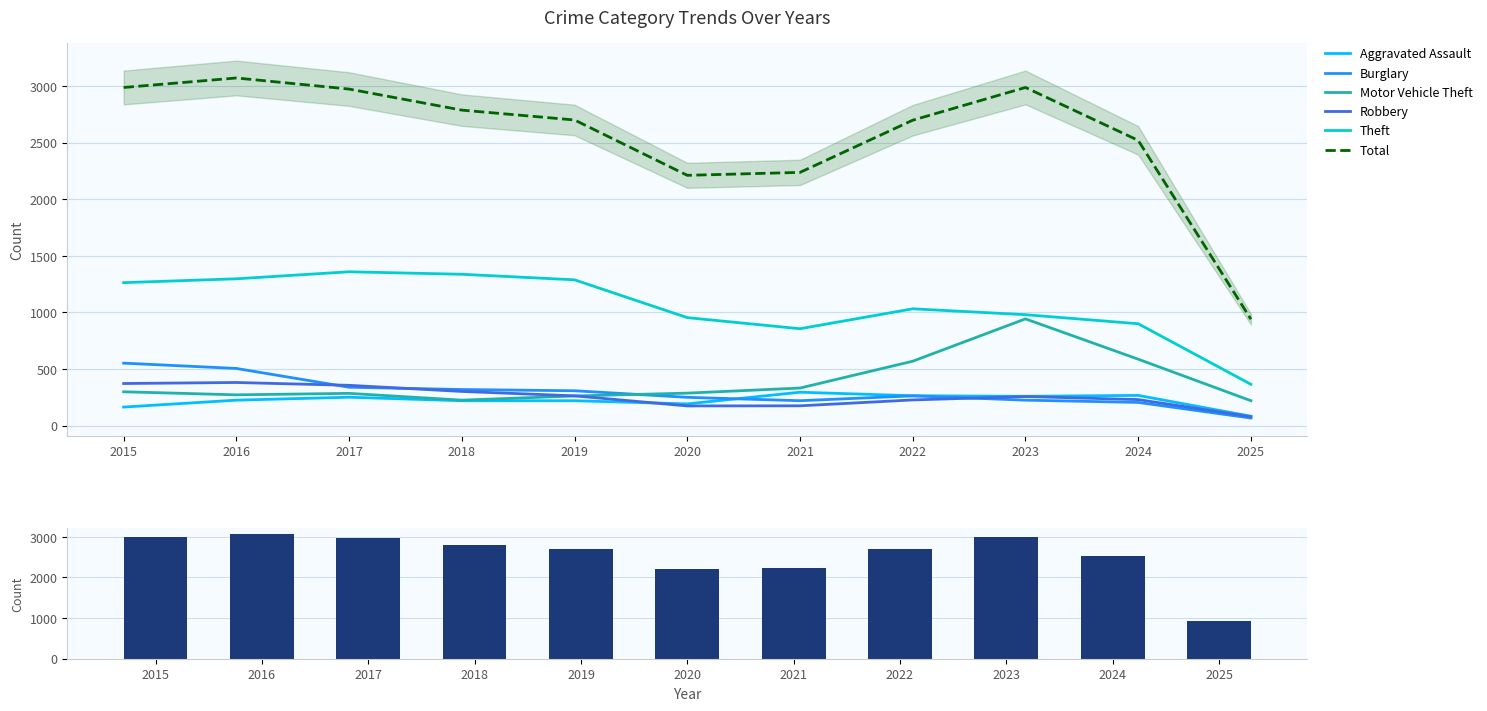

At how many categories does at least one series exceed 2325?

8